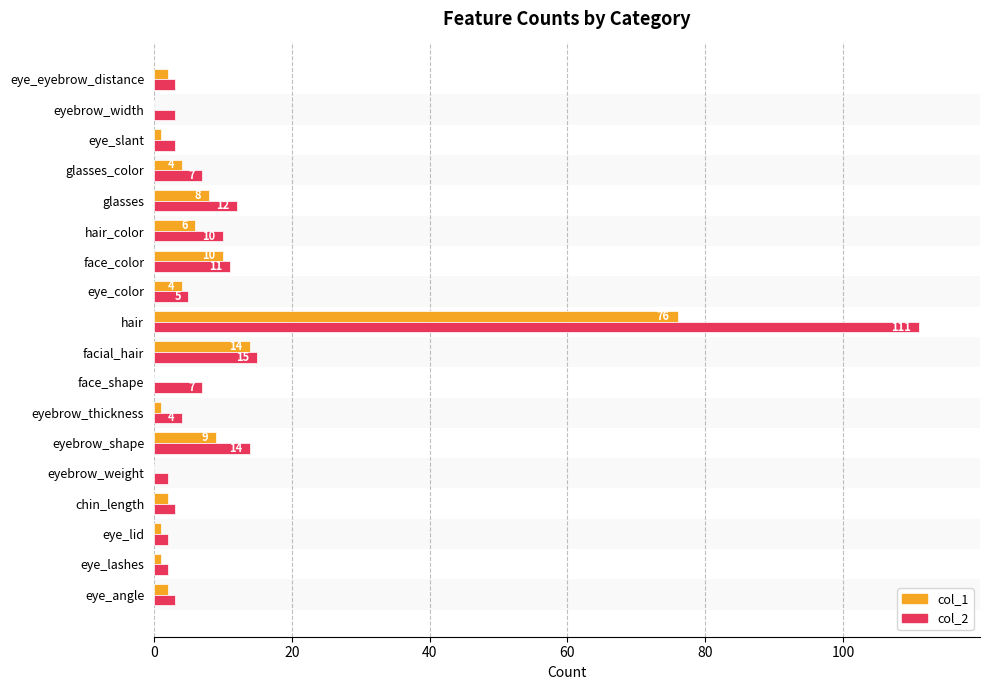

What is the total value across all series at glasses_color?

11